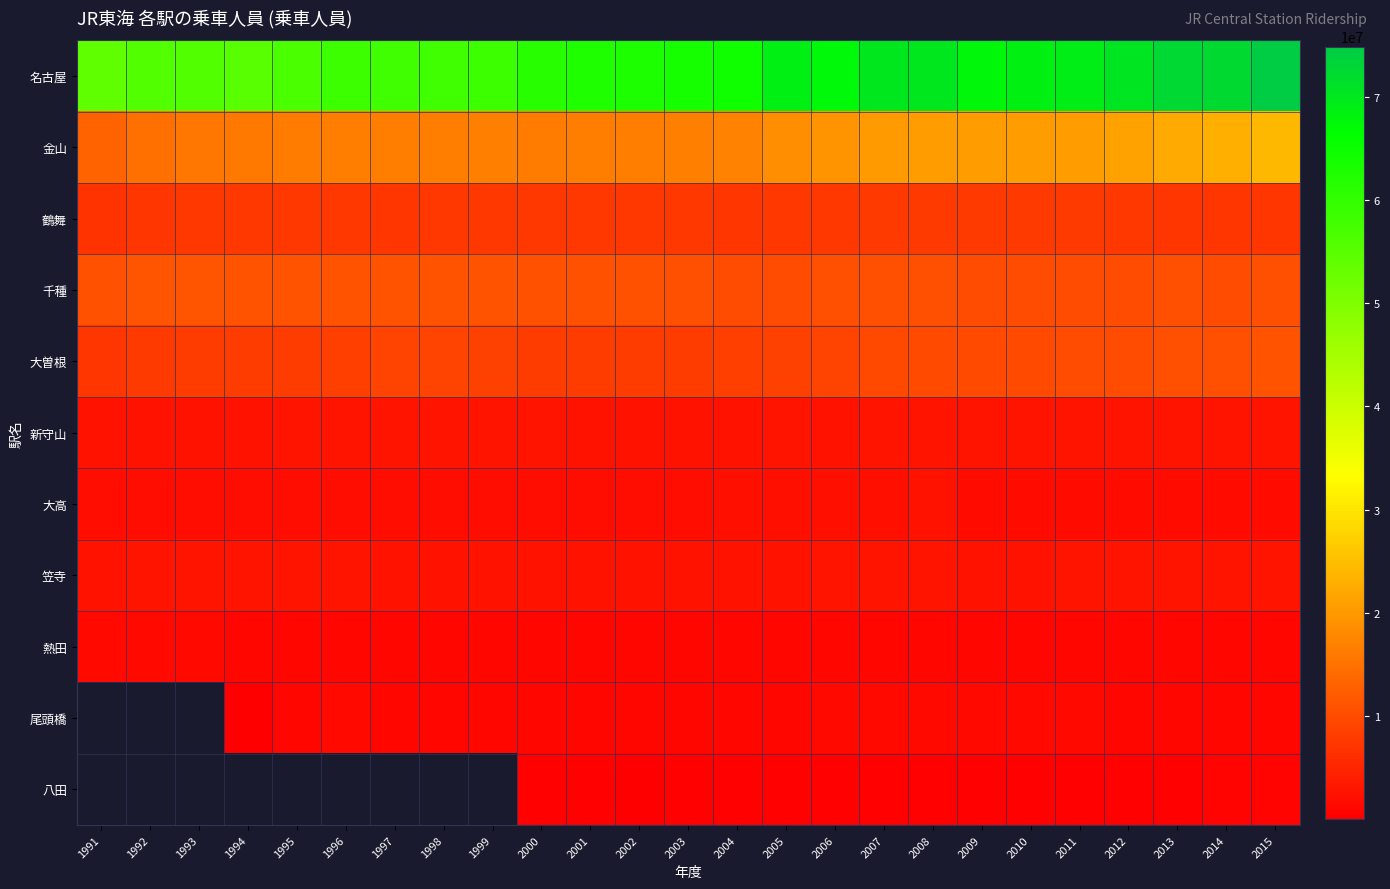

Which series has the widest spread of values?

名古屋